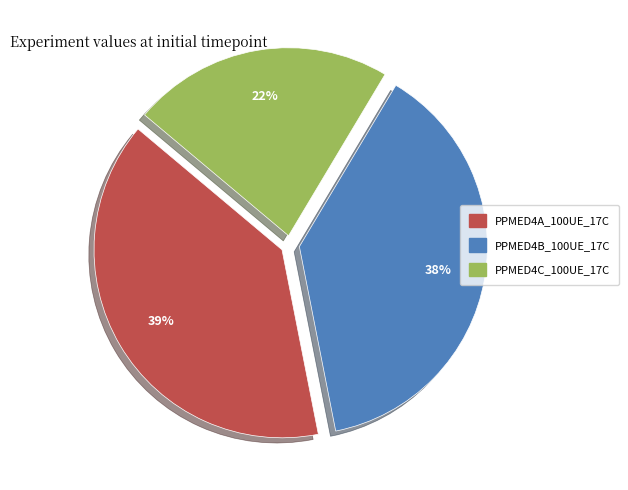

To the nearest percent, what percentage of the pie is PPMED4A_100UE_17C?

39%